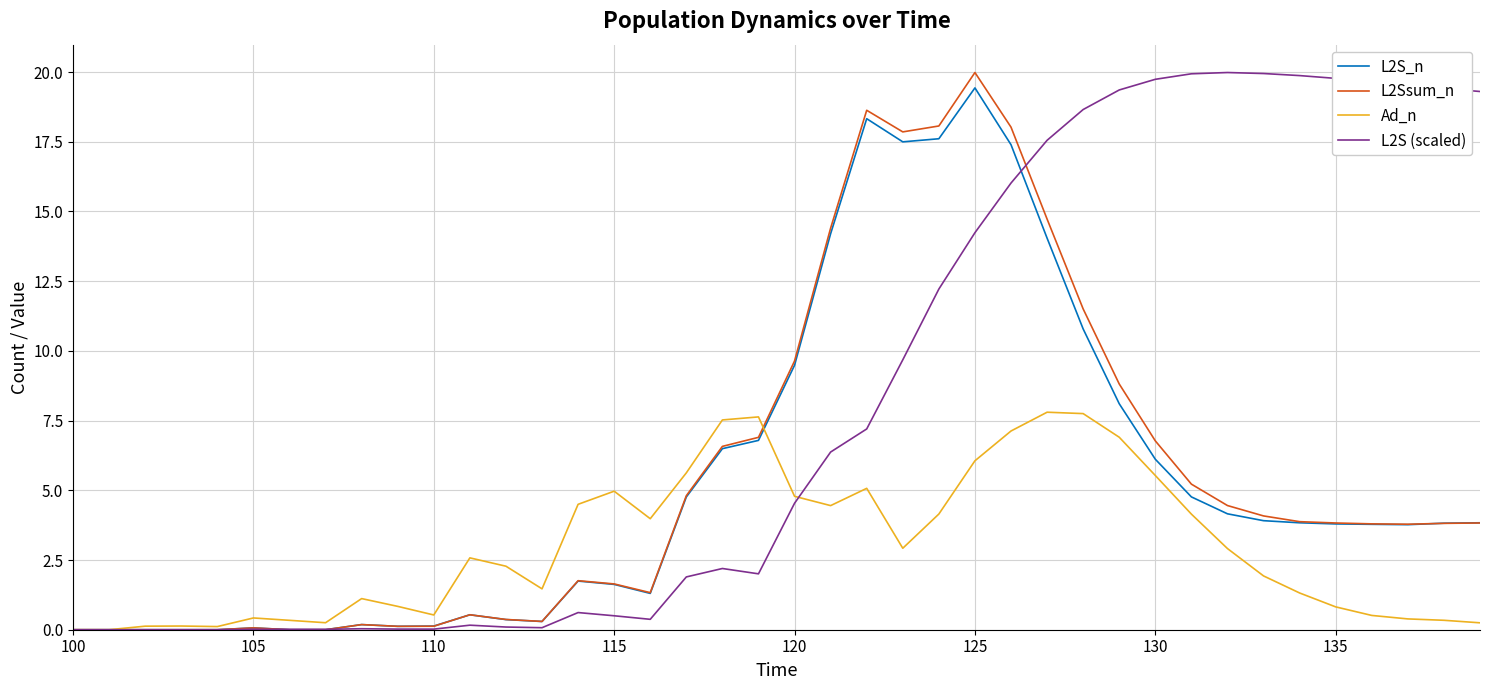

Does the chart have visible grid lines?

Yes